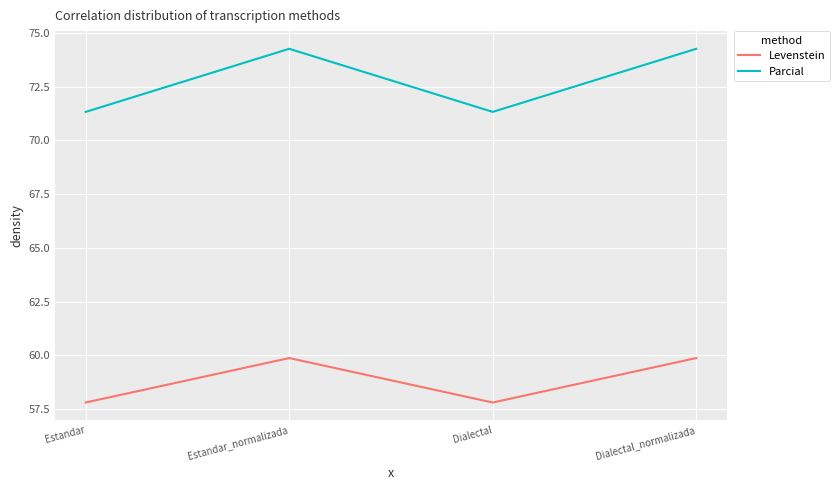

What is the minimum value for Parcial?

71.3